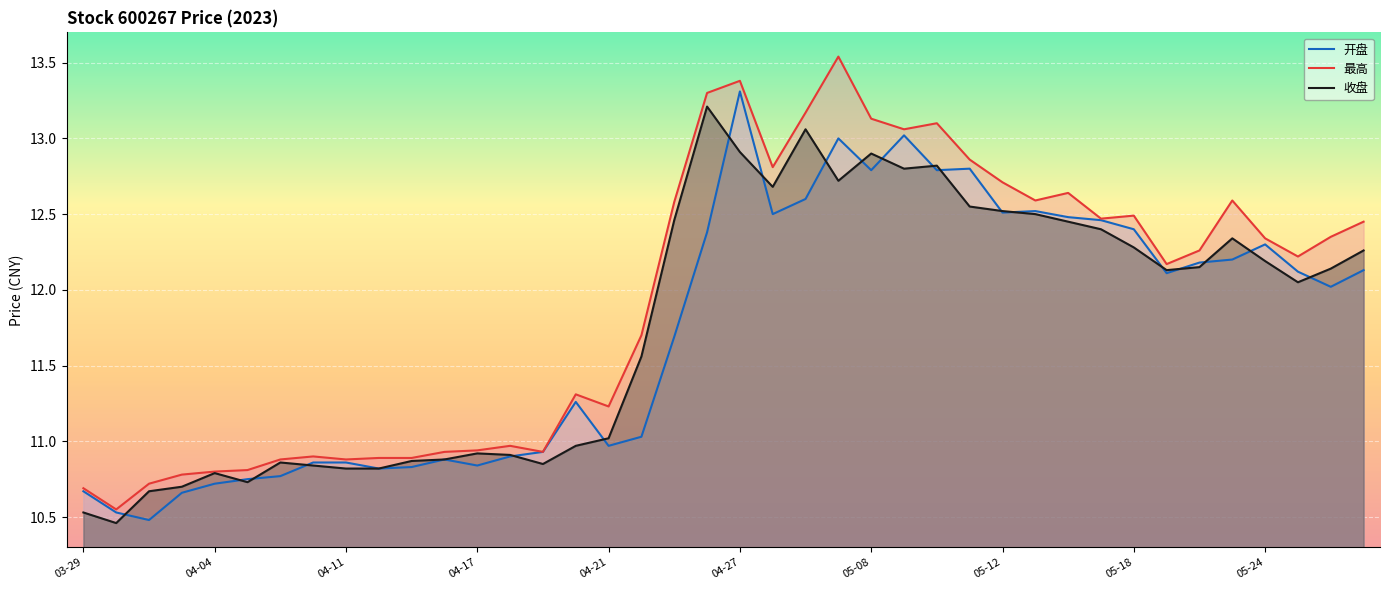

Which series changed the most between 04-04 and 05-16?

最高